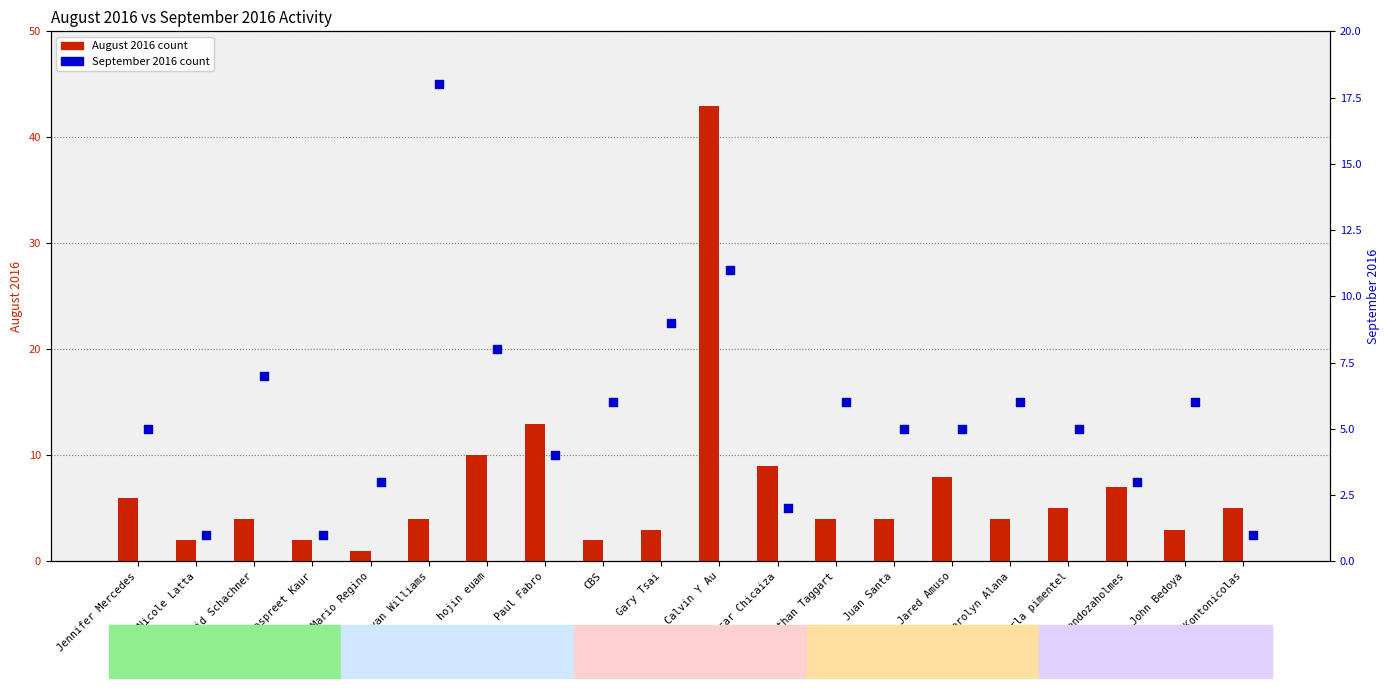

At how many categories does at least one series exceed 10?

3